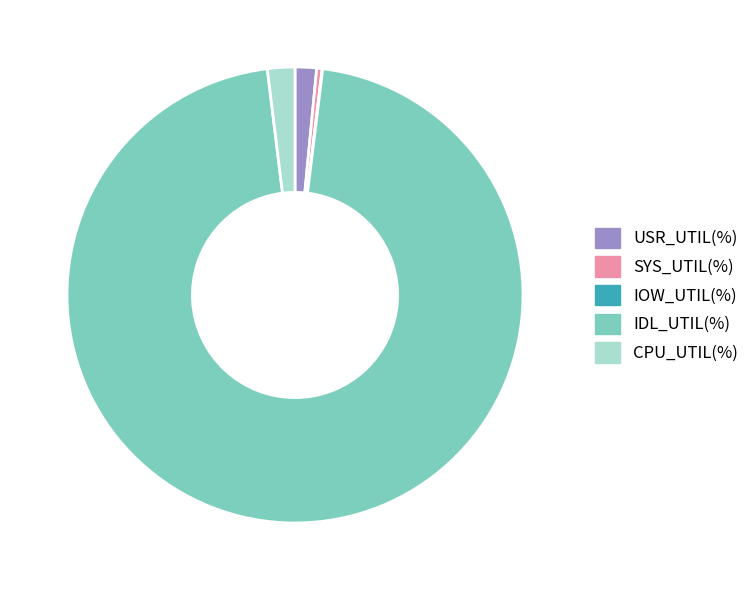

Which category has the biggest portion of the pie?

IDL_UTIL(%)